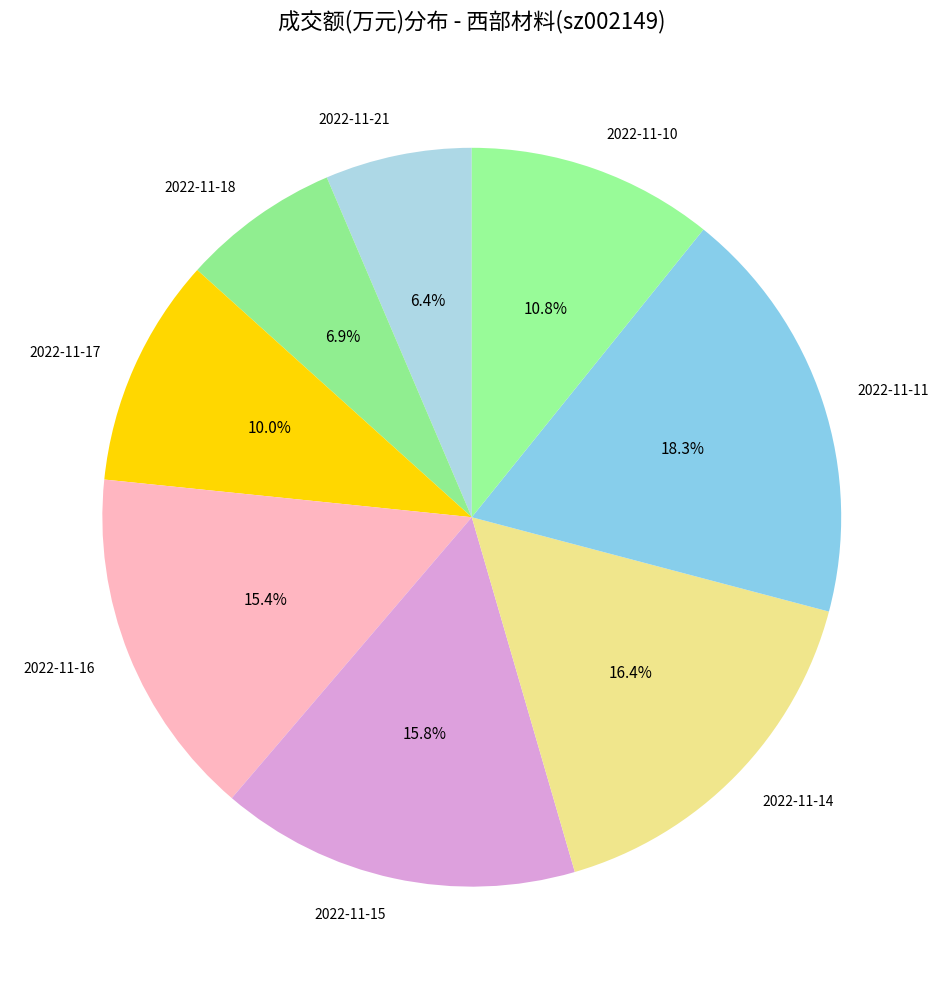

Which category has the biggest portion of the pie?

2022-11-11